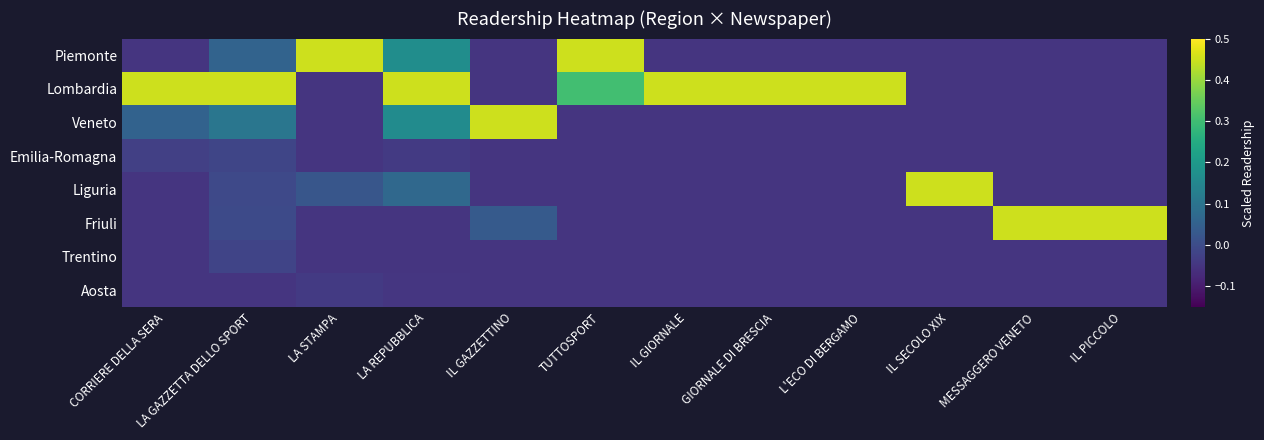

Reading left to right, extract all data points from this chart.

Piemonte: CORRIERE DELLA SERA=-0.1	LA GAZZETTA DELLO SPORT=0.1	LA STAMPA=0.5	LA REPUBBLICA=0.2	IL GAZZETTINO=-0.1	TUTTOSPORT=0.5	IL GIORNALE=-0.1	GIORNALE DI BRESCIA=-0.1	L'ECO DI BERGAMO=-0.1	IL SECOLO XIX=-0.1	MESSAGGERO VENETO=-0.1	IL PICCOLO=-0.1
Lombardia: CORRIERE DELLA SERA=0.5	LA GAZZETTA DELLO SPORT=0.5	LA STAMPA=-0.1	LA REPUBBLICA=0.5	IL GAZZETTINO=-0.1	TUTTOSPORT=0.3	IL GIORNALE=0.5	GIORNALE DI BRESCIA=0.5	L'ECO DI BERGAMO=0.5	IL SECOLO XIX=-0.1	MESSAGGERO VENETO=-0.1	IL PICCOLO=-0.1
Veneto: CORRIERE DELLA SERA=0.1	LA GAZZETTA DELLO SPORT=0.1	LA STAMPA=-0.1	LA REPUBBLICA=0.2	IL GAZZETTINO=0.5	TUTTOSPORT=-0.1	IL GIORNALE=-0.1	GIORNALE DI BRESCIA=-0.1	L'ECO DI BERGAMO=-0.1	IL SECOLO XIX=-0.1	MESSAGGERO VENETO=-0.1	IL PICCOLO=-0.1
Emilia-Romagna: CORRIERE DELLA SERA=-0.0	LA GAZZETTA DELLO SPORT=-0.0	LA STAMPA=-0.1	LA REPUBBLICA=-0.0	IL GAZZETTINO=-0.1	TUTTOSPORT=-0.1	IL GIORNALE=-0.1	GIORNALE DI BRESCIA=-0.1	L'ECO DI BERGAMO=-0.1	IL SECOLO XIX=-0.1	MESSAGGERO VENETO=-0.1	IL PICCOLO=-0.1
Liguria: CORRIERE DELLA SERA=-0.1	LA GAZZETTA DELLO SPORT=-0.0	LA STAMPA=0.0	LA REPUBBLICA=0.1	IL GAZZETTINO=-0.1	TUTTOSPORT=-0.1	IL GIORNALE=-0.1	GIORNALE DI BRESCIA=-0.1	L'ECO DI BERGAMO=-0.1	IL SECOLO XIX=0.5	MESSAGGERO VENETO=-0.1	IL PICCOLO=-0.1
Friuli: CORRIERE DELLA SERA=-0.1	LA GAZZETTA DELLO SPORT=-0.0	LA STAMPA=-0.1	LA REPUBBLICA=-0.1	IL GAZZETTINO=0.0	TUTTOSPORT=-0.1	IL GIORNALE=-0.1	GIORNALE DI BRESCIA=-0.1	L'ECO DI BERGAMO=-0.1	IL SECOLO XIX=-0.1	MESSAGGERO VENETO=0.5	IL PICCOLO=0.5
Trentino: CORRIERE DELLA SERA=-0.1	LA GAZZETTA DELLO SPORT=-0.0	LA STAMPA=-0.1	LA REPUBBLICA=-0.1	IL GAZZETTINO=-0.1	TUTTOSPORT=-0.1	IL GIORNALE=-0.1	GIORNALE DI BRESCIA=-0.1	L'ECO DI BERGAMO=-0.1	IL SECOLO XIX=-0.1	MESSAGGERO VENETO=-0.1	IL PICCOLO=-0.1
Aosta: CORRIERE DELLA SERA=-0.1	LA GAZZETTA DELLO SPORT=-0.0	LA STAMPA=-0.0	LA REPUBBLICA=-0.0	IL GAZZETTINO=-0.1	TUTTOSPORT=-0.1	IL GIORNALE=-0.1	GIORNALE DI BRESCIA=-0.1	L'ECO DI BERGAMO=-0.1	IL SECOLO XIX=-0.1	MESSAGGERO VENETO=-0.1	IL PICCOLO=-0.1